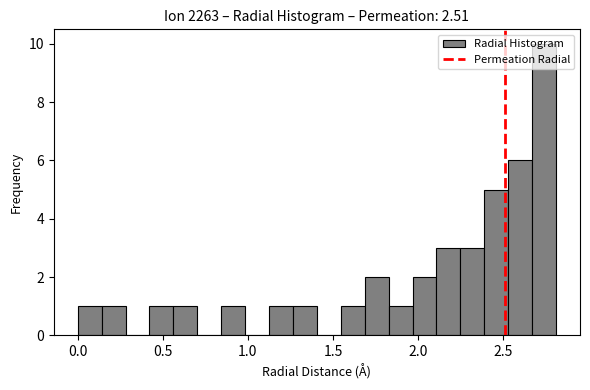

Read against the x-axis, roughly where is the centre of the tallest bar?

2.75